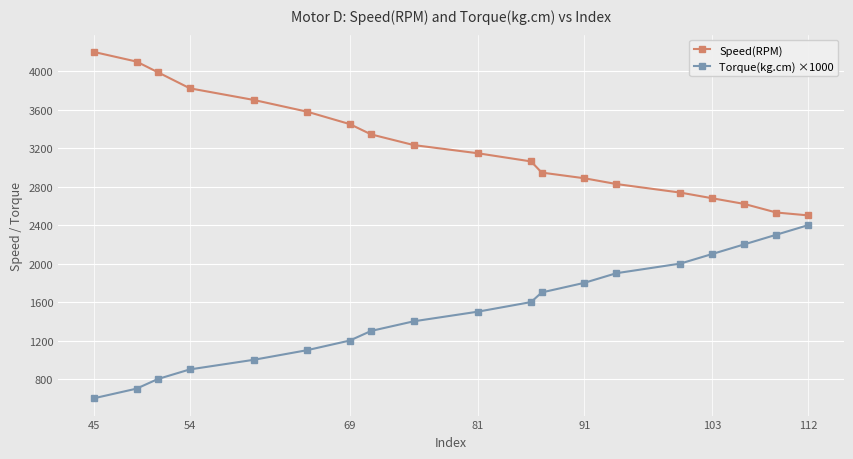

True or false: Speed(RPM) and Torque(kg.cm) ×1000 cross at least once.

False